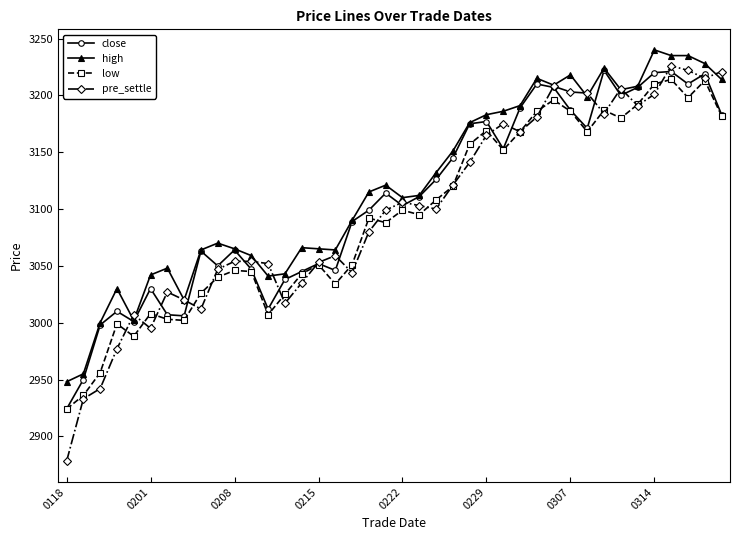

What is the value of the pre_settle point at the 38th from the left?

3222